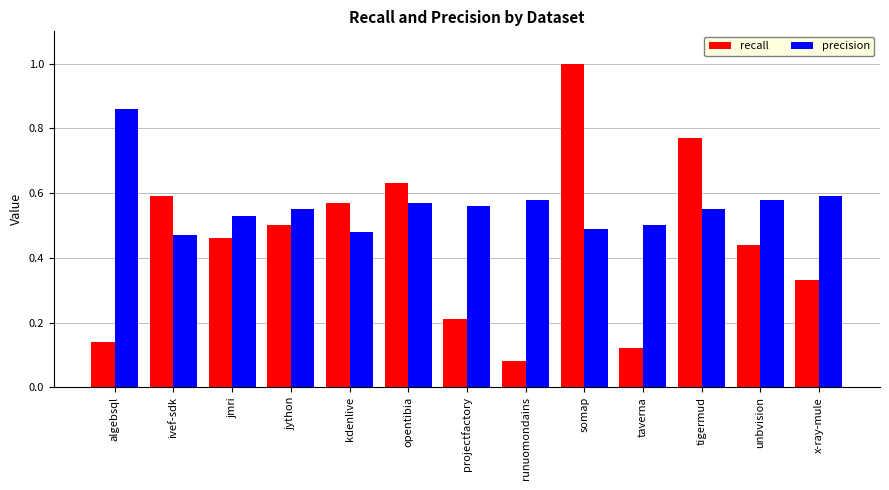

Rank the series by their average value, from highest to lowest.

precision, recall